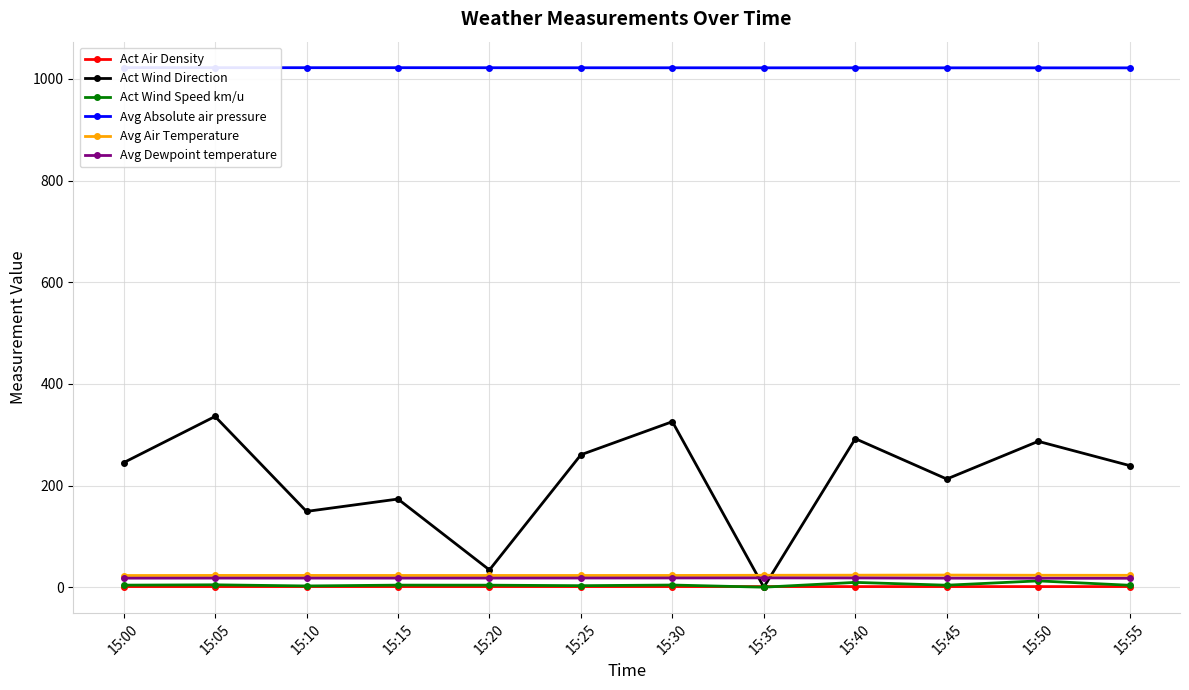

Reading left to right, what are all the values shown in this chart?

Act Air Density: 15:00=1.2	15:05=1.2	15:10=1.2	15:15=1.2	15:20=1.2	15:25=1.2	15:30=1.2	15:35=1.2	15:40=1.2	15:45=1.2	15:50=1.2	15:55=1.2
Act Wind Direction: 15:00=245.0	15:05=335.9	15:10=149.1	15:15=173.4	15:20=33.9	15:25=260.6	15:30=325.7	15:35=0.0	15:40=292.2	15:45=212.8	15:50=287.0	15:55=239.3
Act Wind Speed km/u: 15:00=4.0	15:05=4.7	15:10=2.4	15:15=4.1	15:20=4.0	15:25=2.9	15:30=4.3	15:35=0.0	15:40=9.5	15:45=3.9	15:50=12.4	15:55=3.8
Avg Absolute air pressure: 15:00=1022.3	15:05=1022.2	15:10=1022.2	15:15=1022.2	15:20=1022.1	15:25=1022.0	15:30=1022.0	15:35=1021.9	15:40=1021.9	15:45=1021.9	15:50=1021.9	15:55=1021.8
Avg Air Temperature: 15:00=23.0	15:05=23.1	15:10=23.1	15:15=23.1	15:20=23.1	15:25=23.1	15:30=23.1	15:35=23.4	15:40=23.6	15:45=23.8	15:50=23.5	15:55=23.3
Avg Dewpoint temperature: 15:00=17.8	15:05=17.9	15:10=17.9	15:15=17.9	15:20=17.9	15:25=18.0	15:30=18.2	15:35=18.3	15:40=18.2	15:45=17.8	15:50=17.6	15:55=17.6